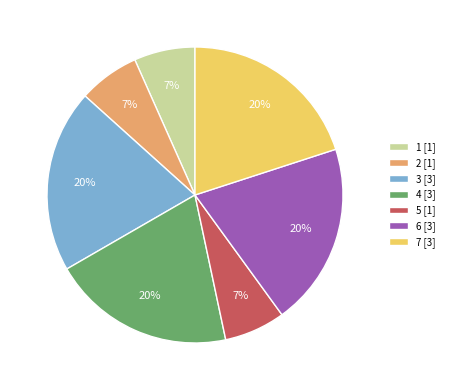

To the nearest percent, what is the difference between the 1 and 3 slice percentages?

13%